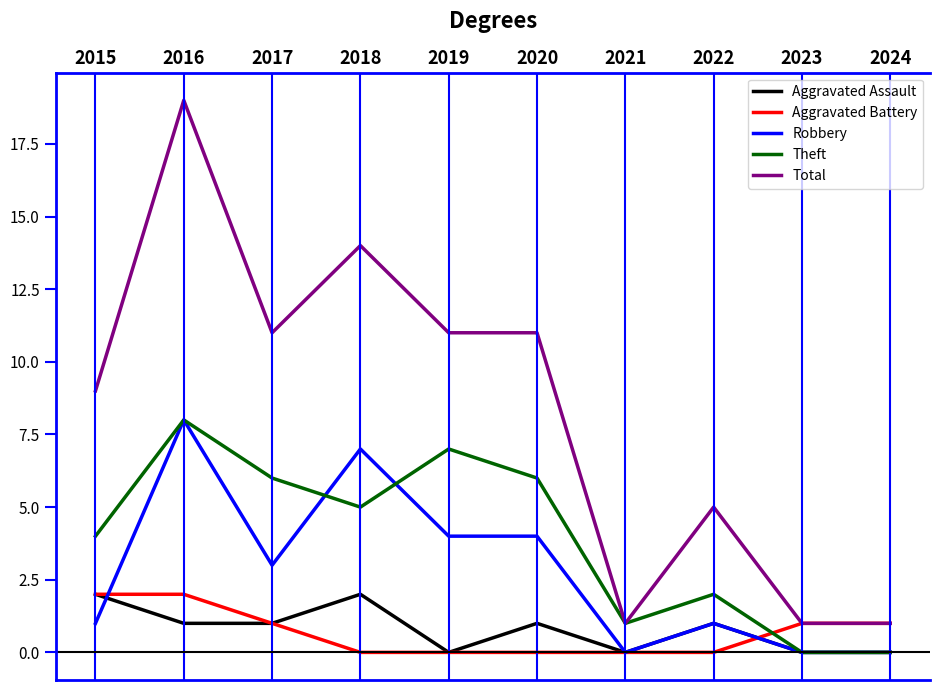

Is the value of Aggravated Assault at 2023 greater than the value of Aggravated Battery at 2024?

No